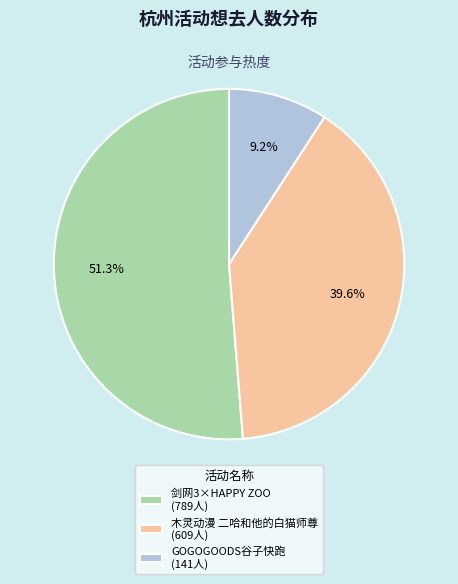

What is the largest slice in the pie chart?

剑网3×HAPPY ZOO (789人)